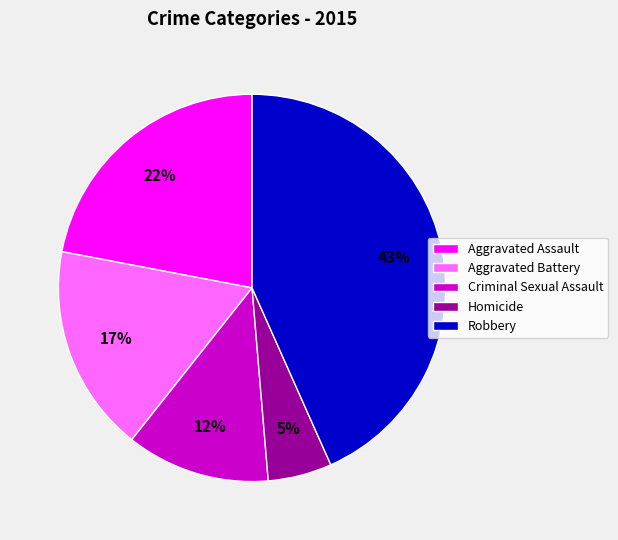

Which category has the smallest portion of the pie?

Homicide